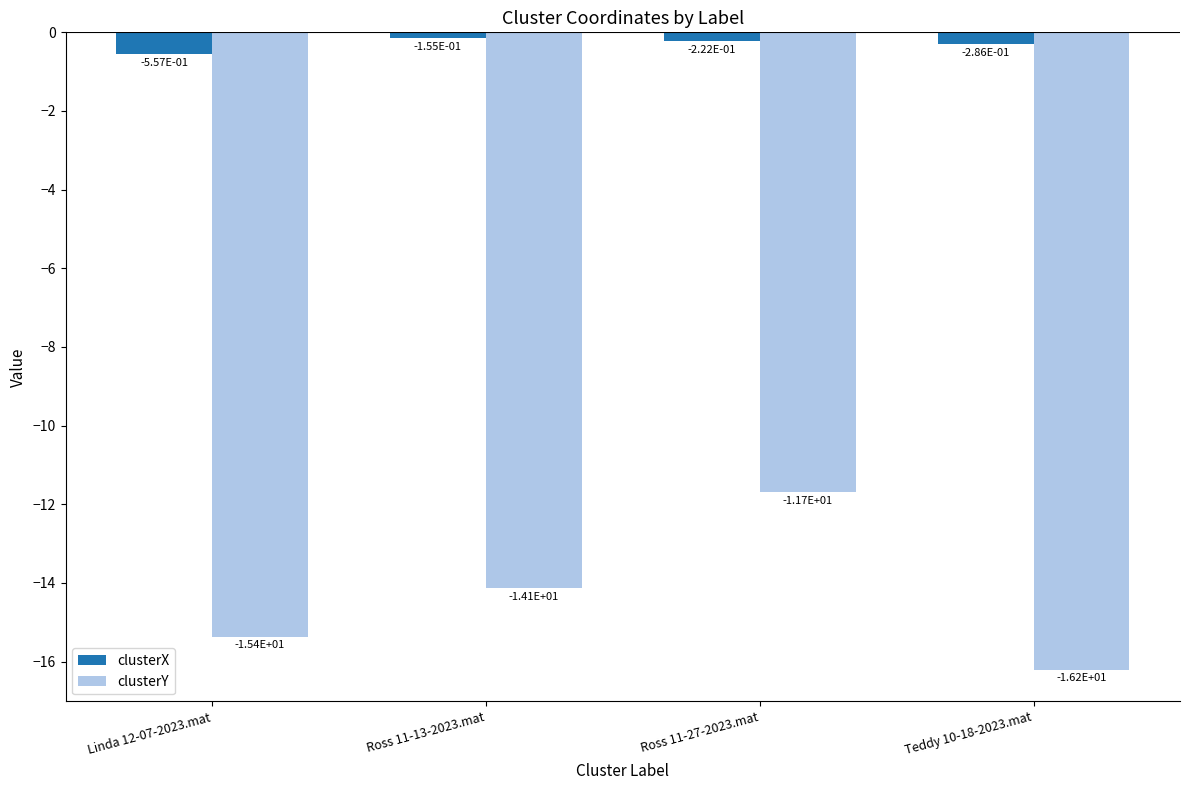

What is the label of the 2nd bar from the left?

Ross 11-13-2023.mat